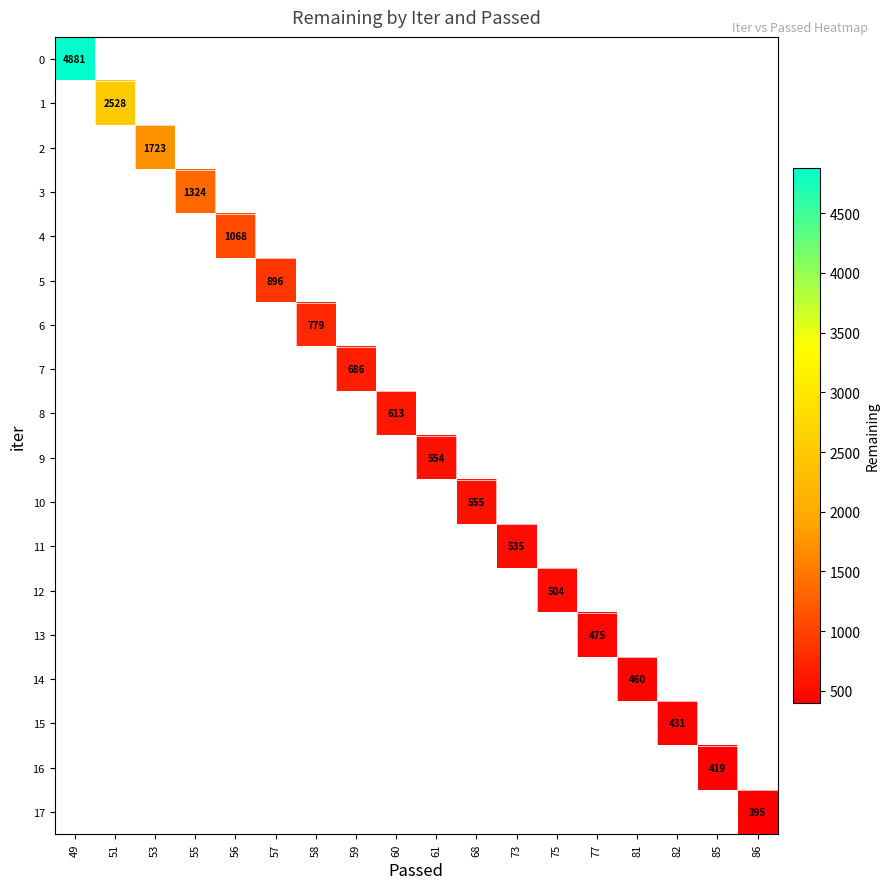

List the labels in order of 7 value, smallest first.

49, 51, 53, 55, 56, 57, 58, 59, 60, 61, 68, 73, 75, 77, 81, 82, 85, 86